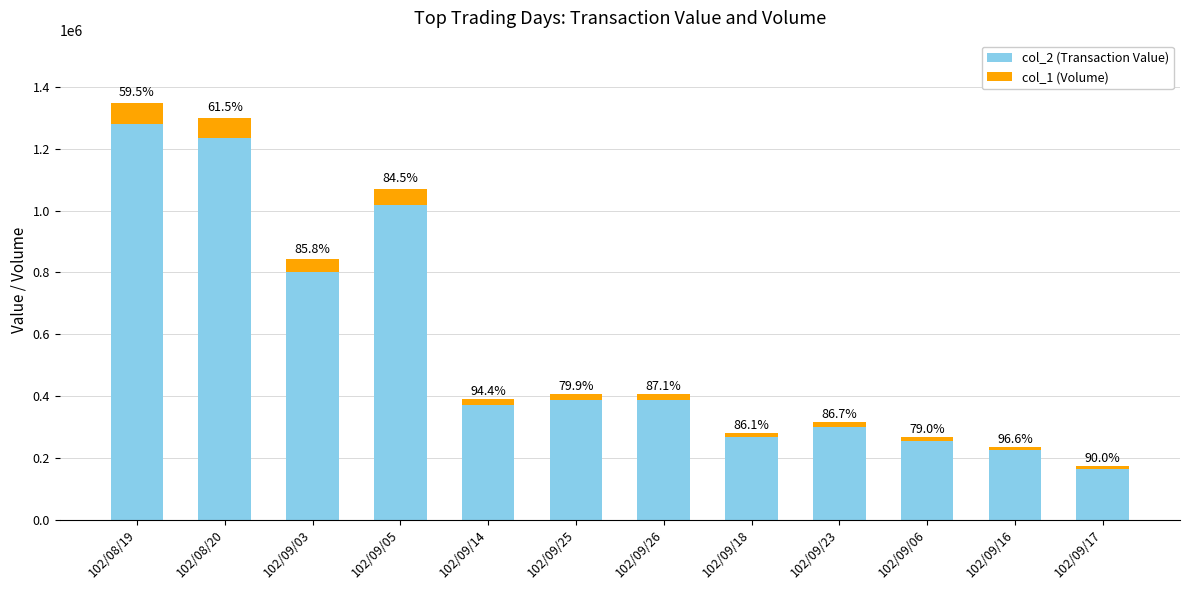

What is the label of the 12th bar from the right?

102/08/19